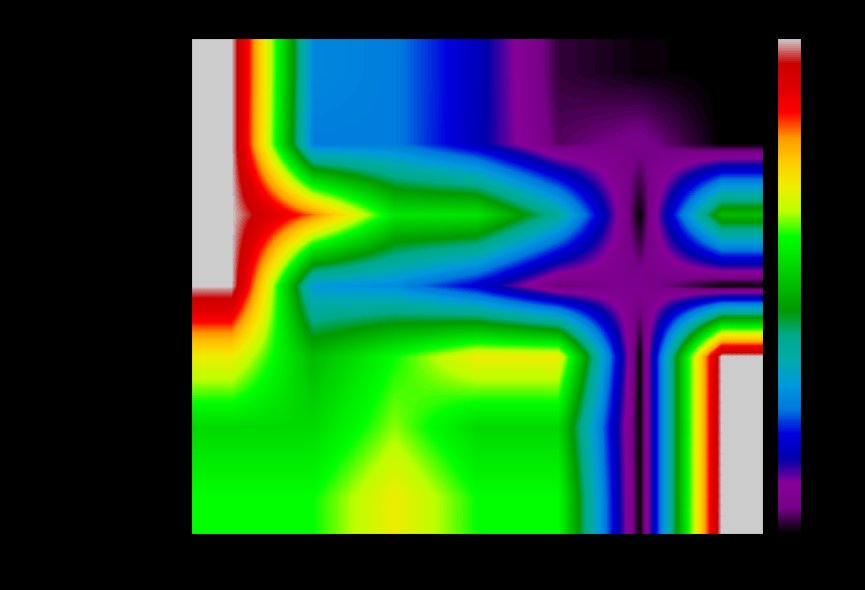

Rank the series by their maximum value, from lowest to highest.

Total Revenue, Cost of Revenue, Gross Profit, Total Operating Expenses, Operating Income or Loss, Income Before Tax, Net Income